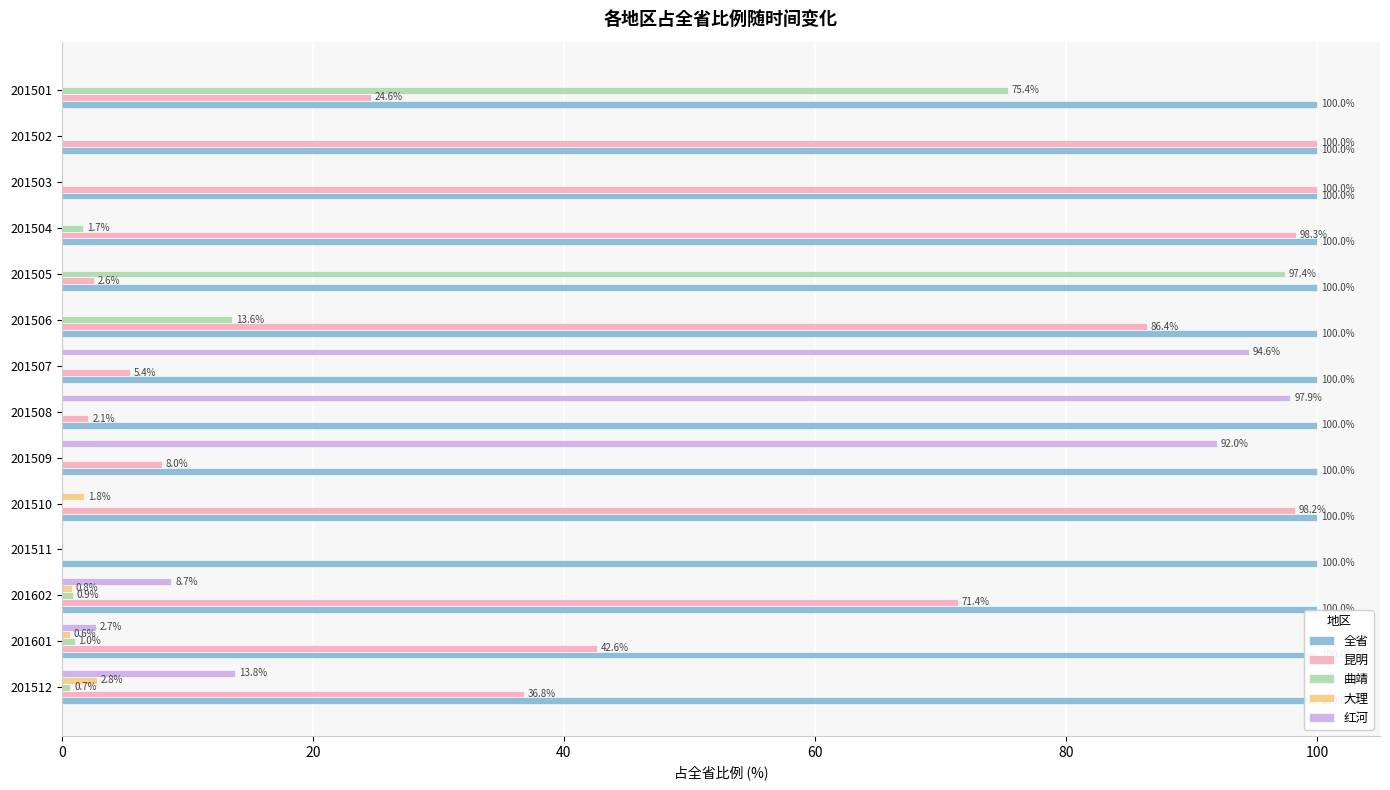

How many bars are there in total?

70